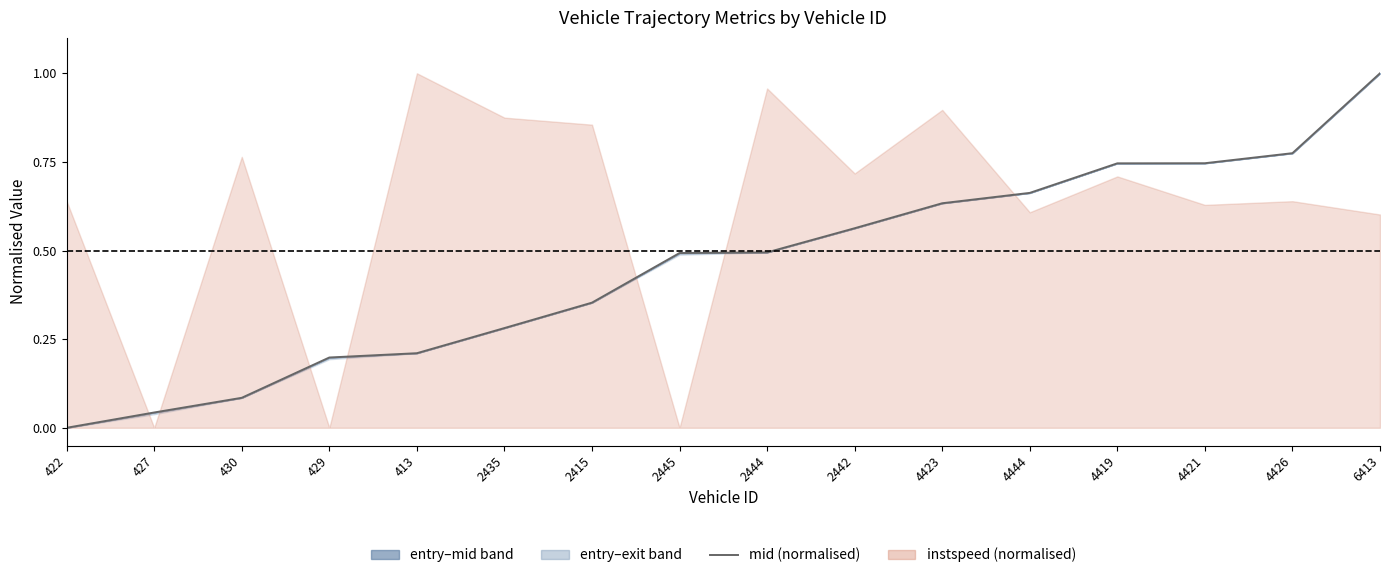

What is the label of the 5th point from the left?

413